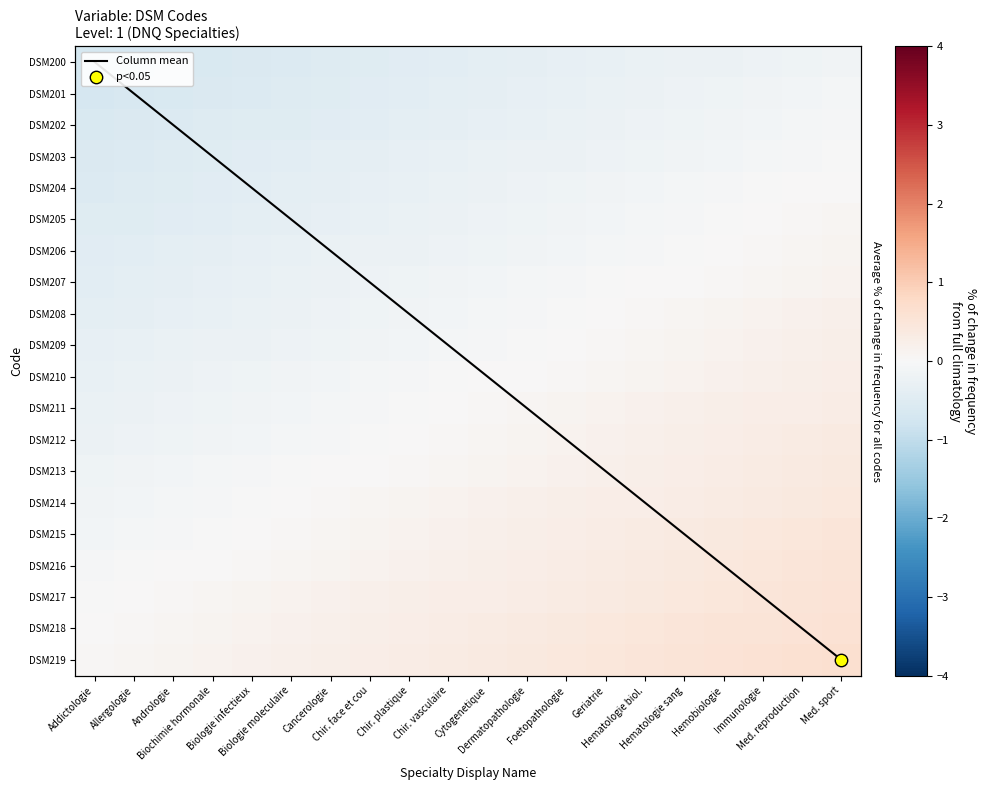

Which has a higher value, Hematologie biol. or Hemobiologie?

Hemobiologie